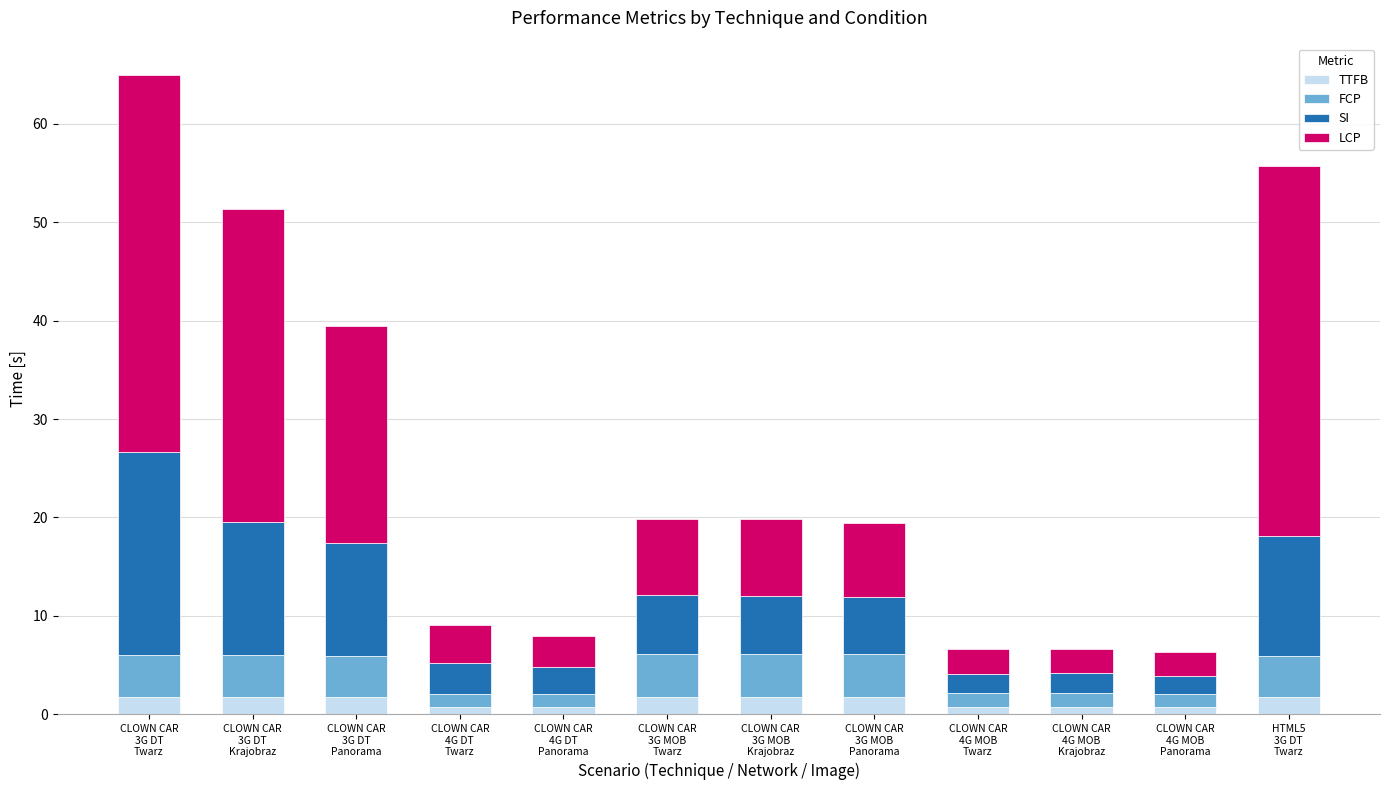

What is the highest value of the TTFB series?

1.8